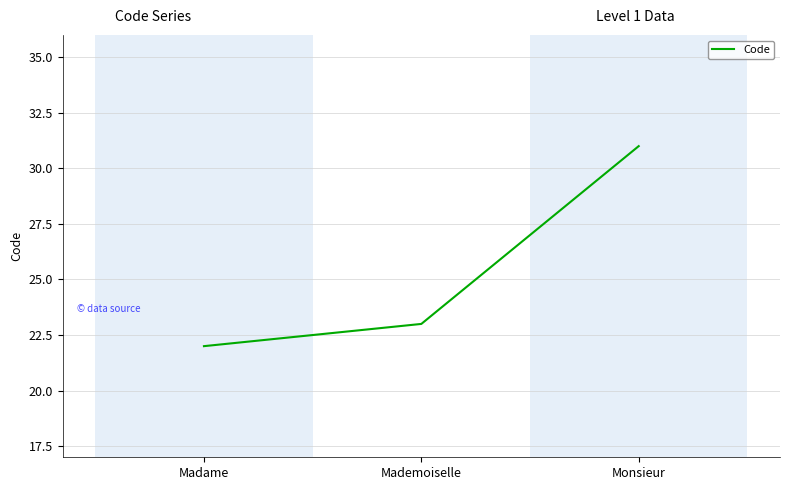

What position from the left is Mademoiselle?

2